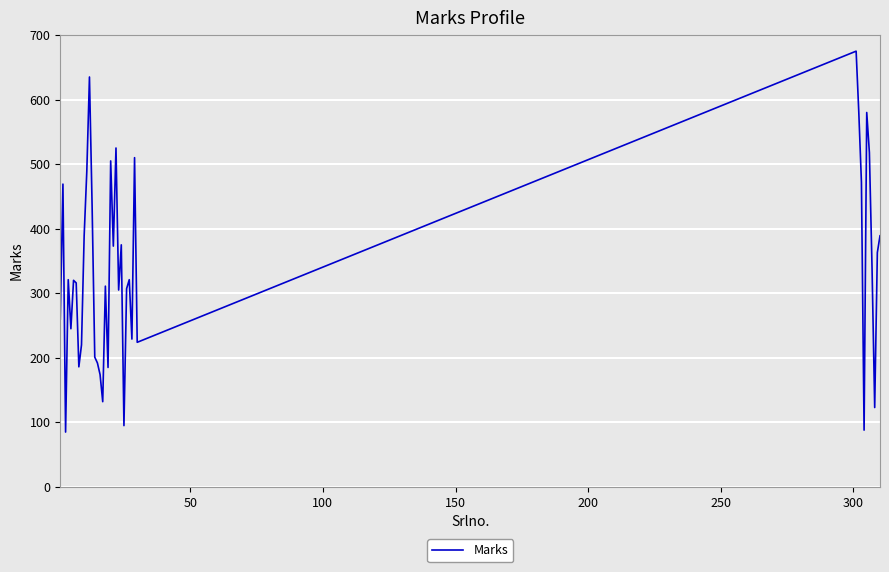

What is the difference between the maximum and minimum values?

590